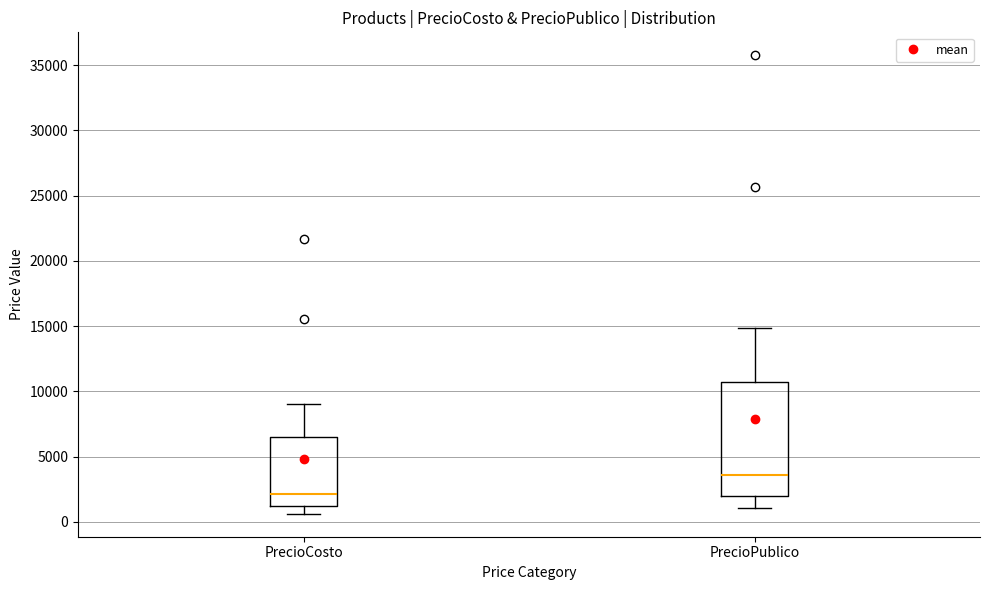

Which box's median line is the lowest?

PrecioCosto